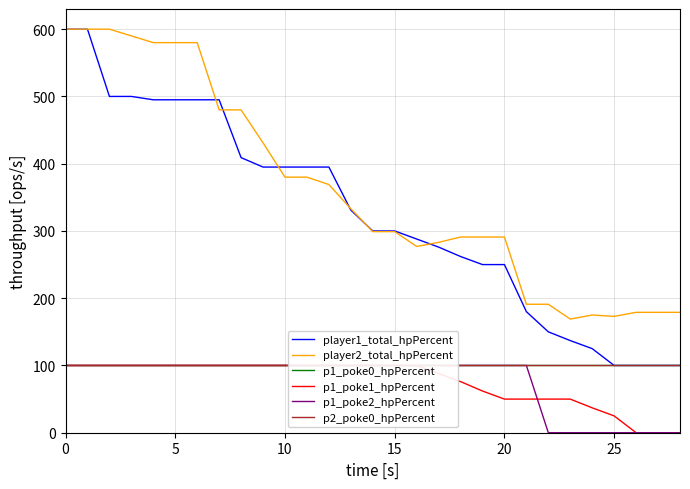

What value does the player2_total_hpPercent series have at 10?

380